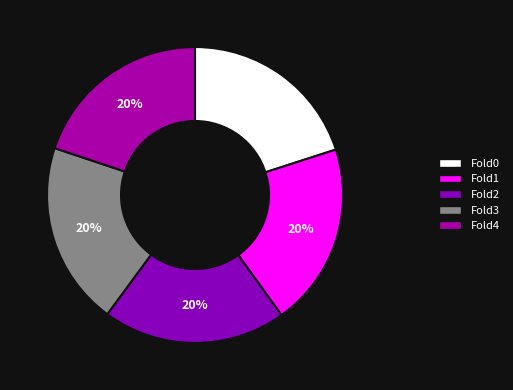

Which slice is the smallest?

Fold4